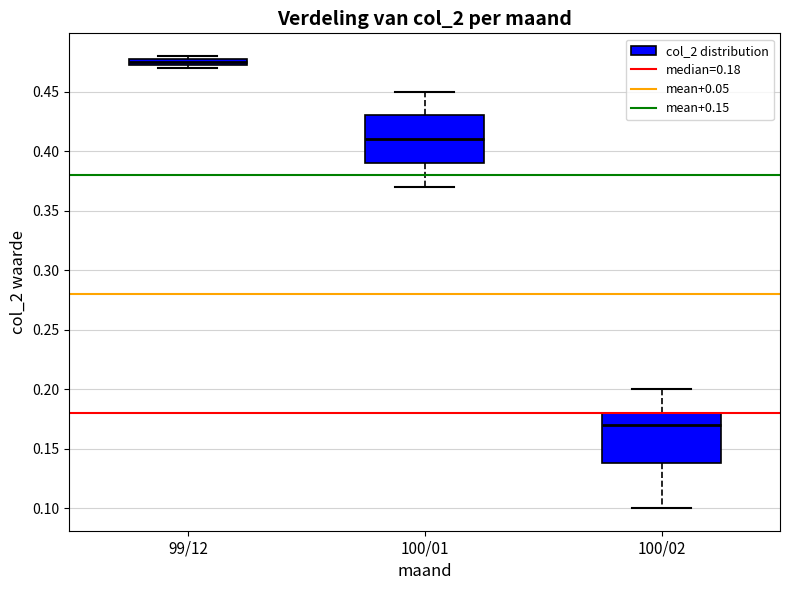

Which box's median line is the highest?

99/12